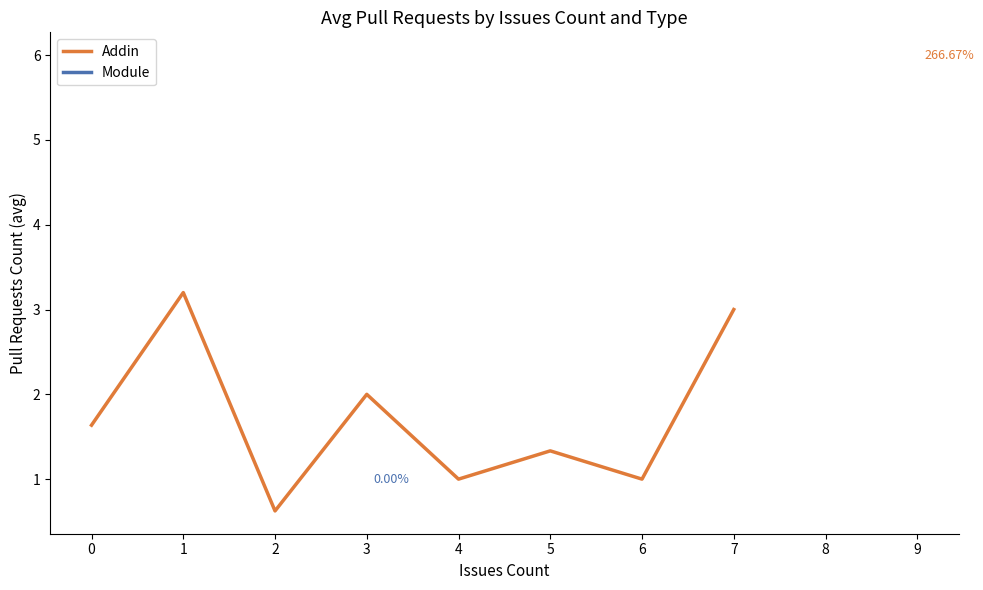

Which has a higher value, 4 or 7?

7